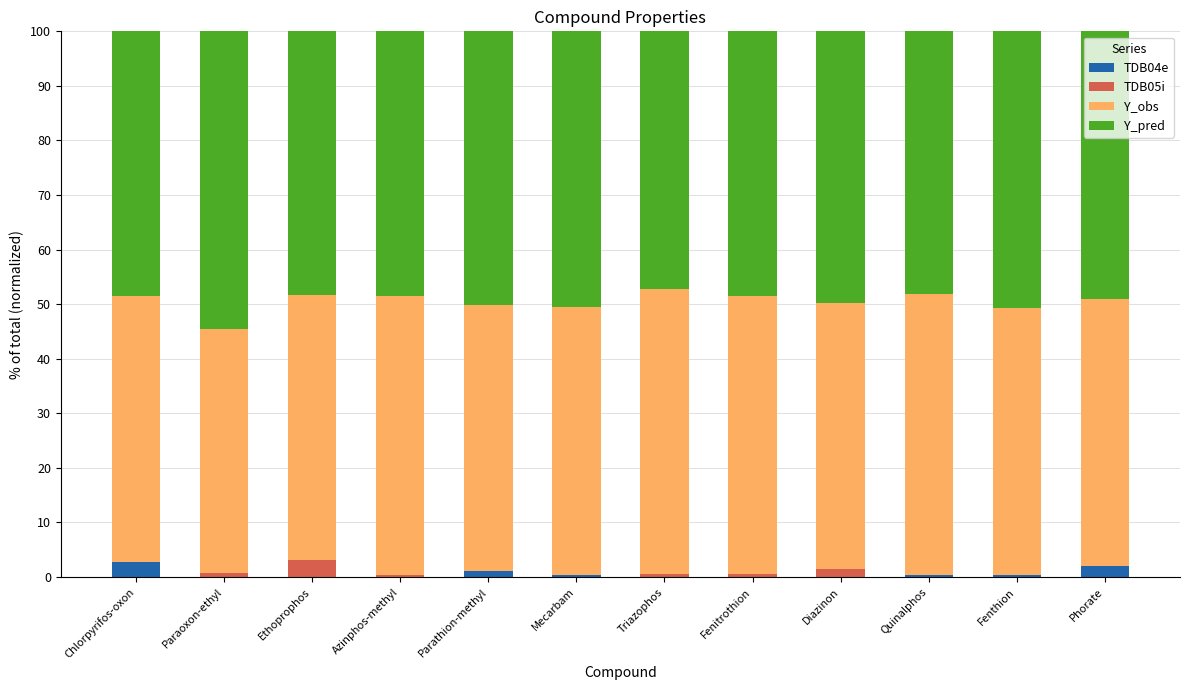

What is the highest value of the TDB04e series?

2.8